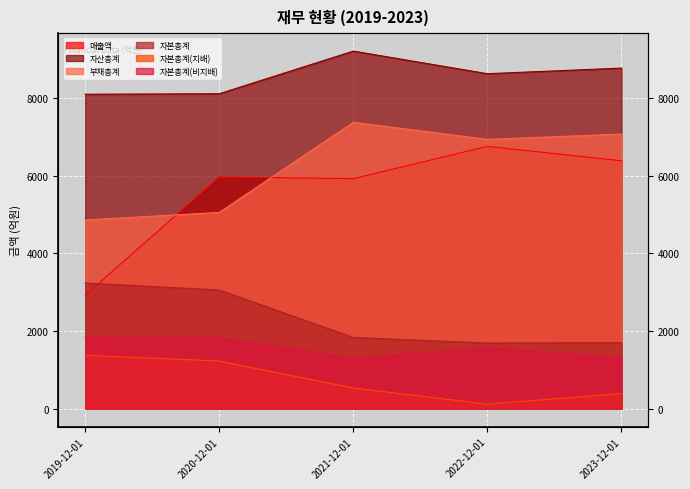

Rank the series by their maximum value, from highest to lowest.

자산총계, 부채총계, 매출액, 자본총계, 자본총계(비지배), 자본총계(지배)